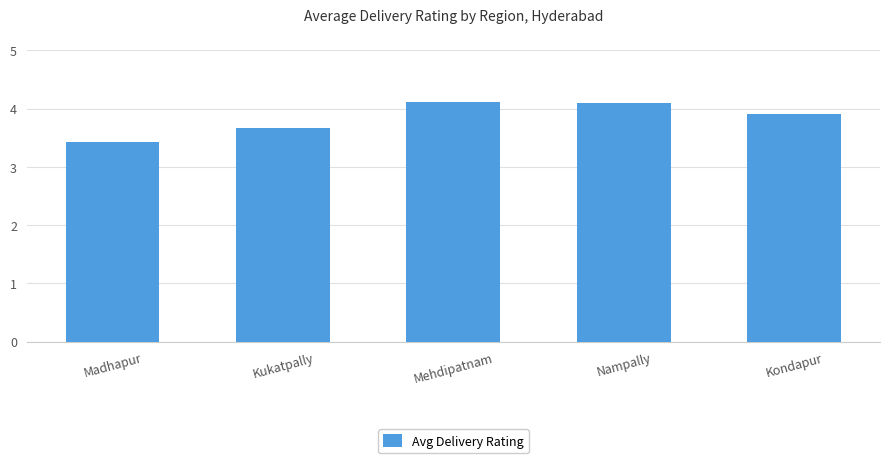

Count the number of data series in this chart.

1